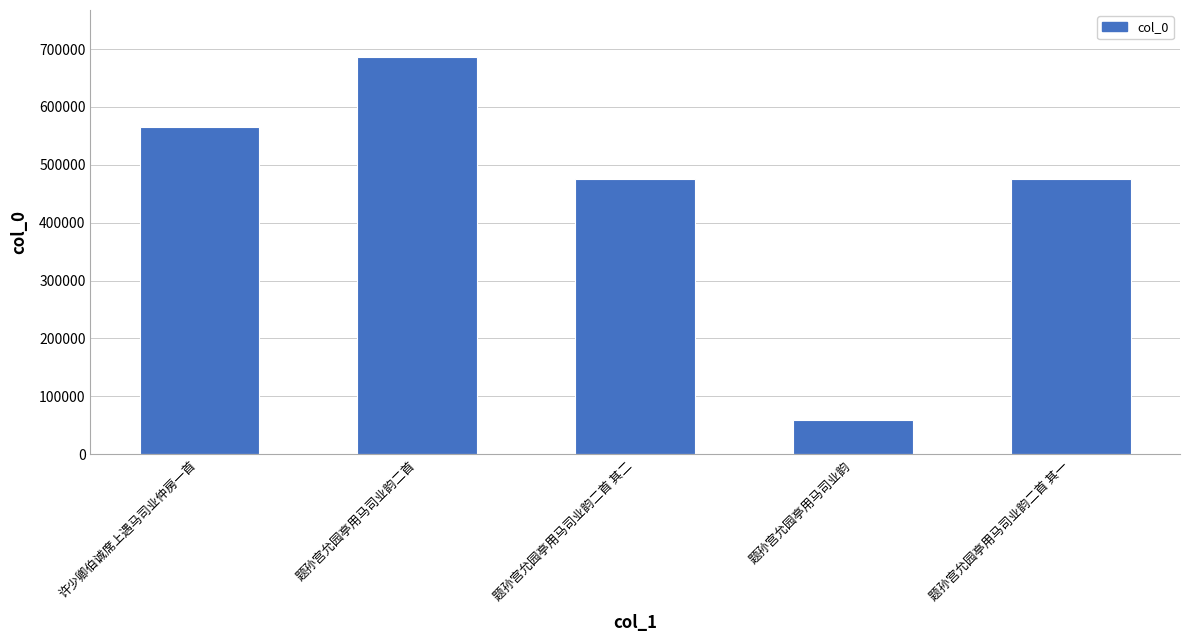

What is the value of the 3rd bar from the left?

476161